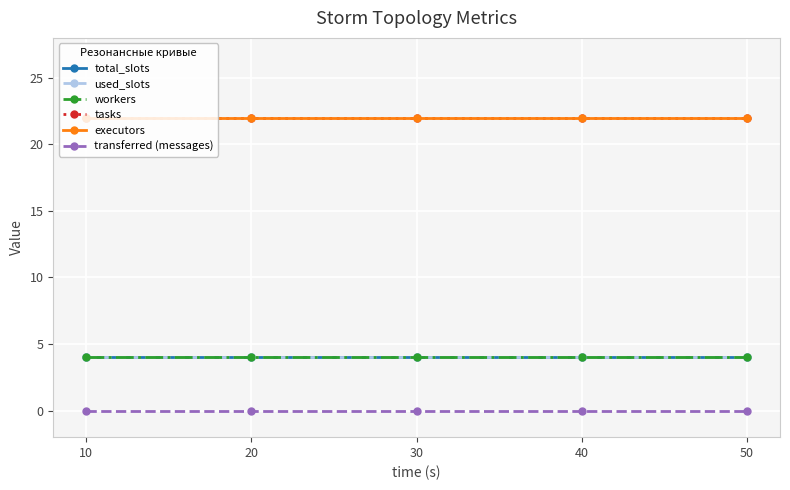

What is the average value of the tasks series?

22